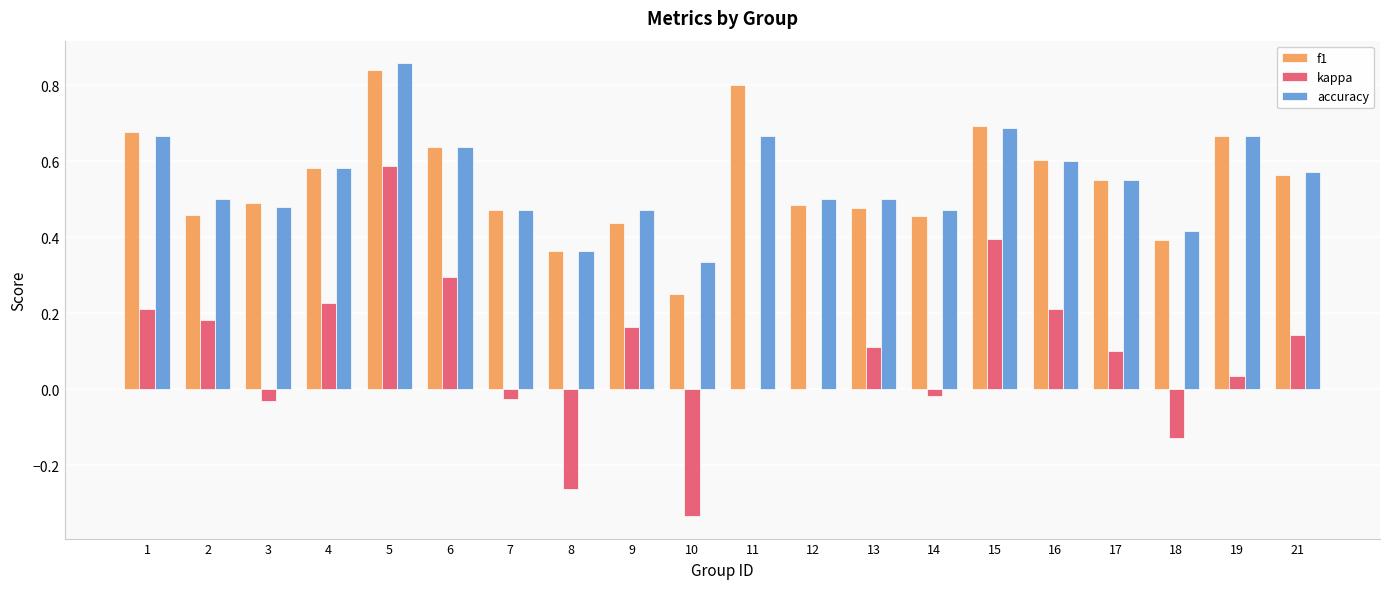

The accuracy series shows 0.5 at 2. True or false?

True